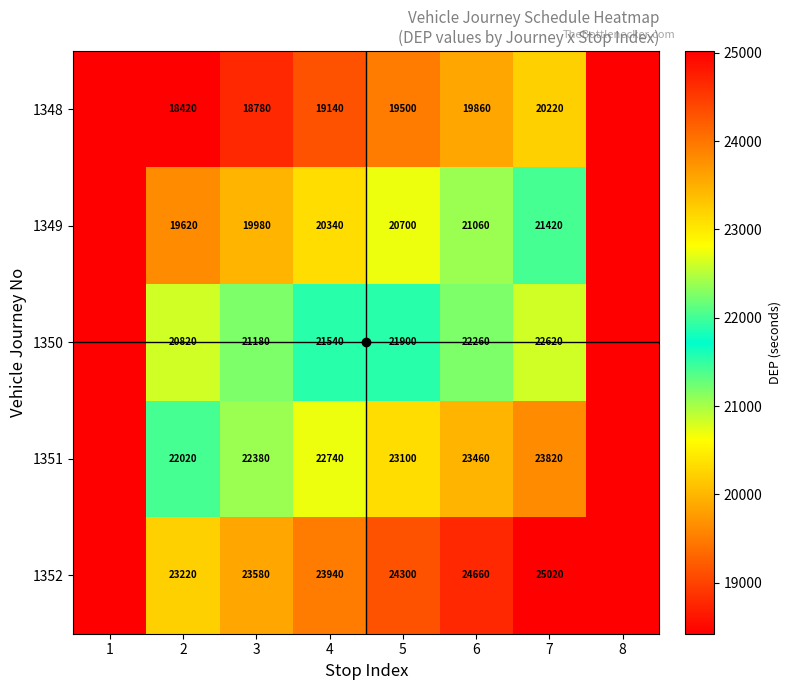

Which series has the widest spread of values?

1352